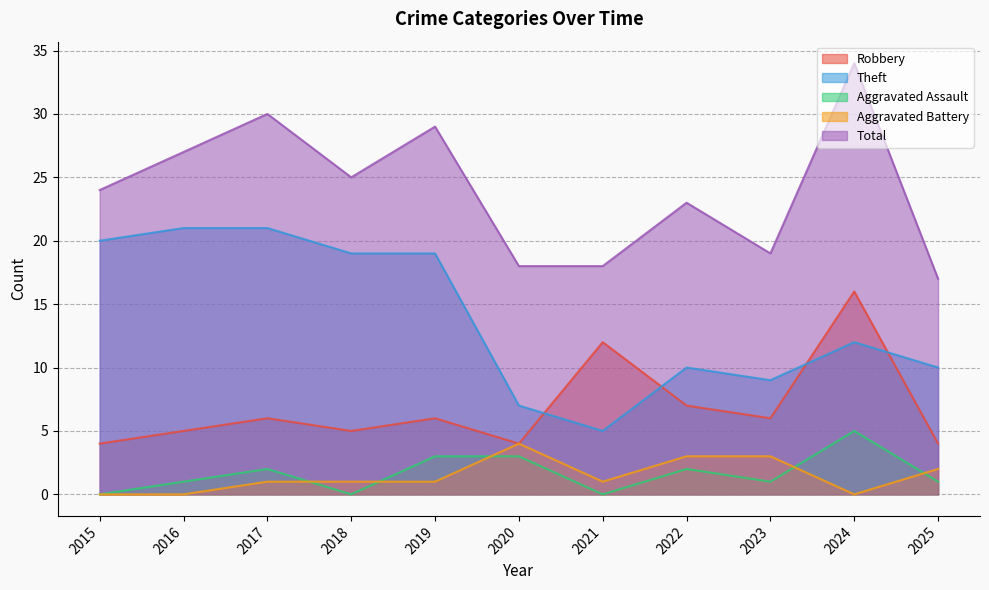

True or false: Robbery and Total intersect in this chart.

False